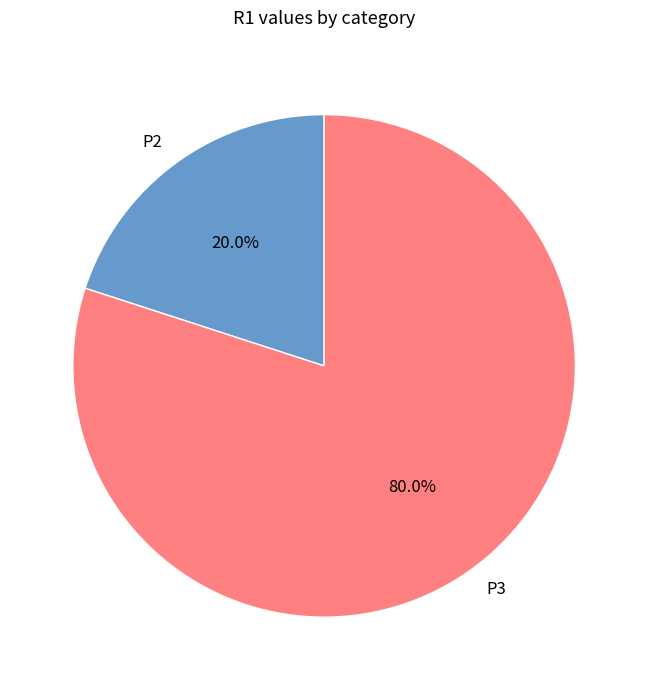

True or false: P3 accounts for 80% of the total.

True